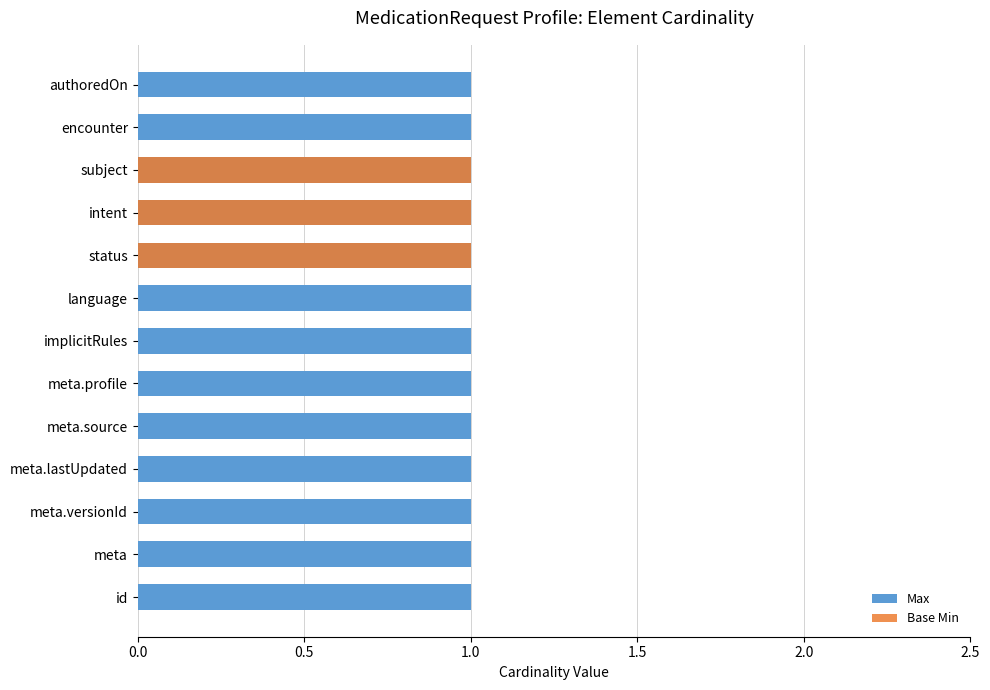

The Base Min series shows 0.5 at status. True or false?

False